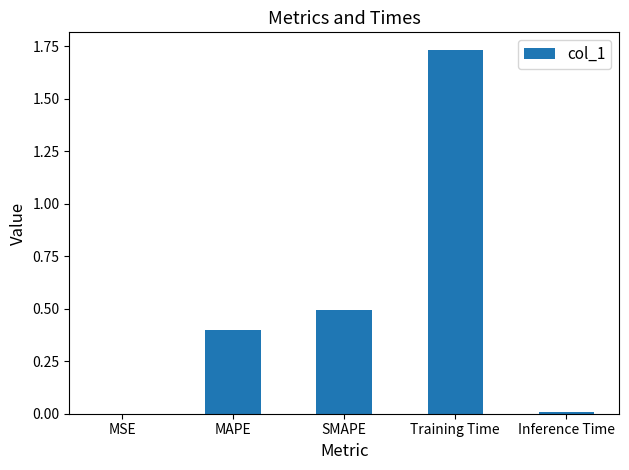

How many data points does each series have?

5